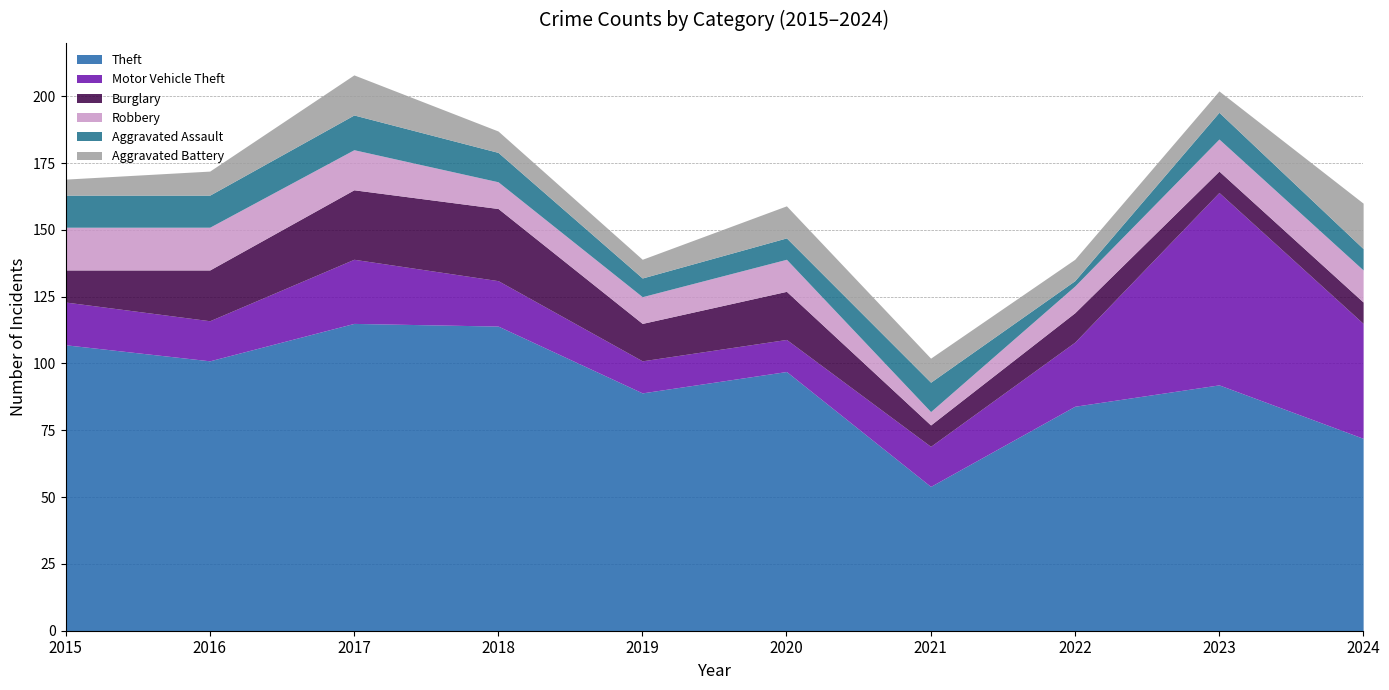

Reading right to left, transcribe all the data shown in this chart.

Theft: 2024=72	2023=92	2022=84	2021=54	2020=97	2019=89	2018=114	2017=115	2016=101	2015=107
Motor Vehicle Theft: 2024=43	2023=72	2022=24	2021=15	2020=12	2019=12	2018=17	2017=24	2016=15	2015=16
Burglary: 2024=8	2023=8	2022=11	2021=8	2020=18	2019=14	2018=27	2017=26	2016=19	2015=12
Robbery: 2024=12	2023=12	2022=10	2021=5	2020=12	2019=10	2018=10	2017=15	2016=16	2015=16
Aggravated Assault: 2024=8	2023=10	2022=2	2021=11	2020=8	2019=7	2018=11	2017=13	2016=12	2015=12
Aggravated Battery: 2024=17	2023=8	2022=8	2021=9	2020=12	2019=7	2018=8	2017=15	2016=9	2015=6